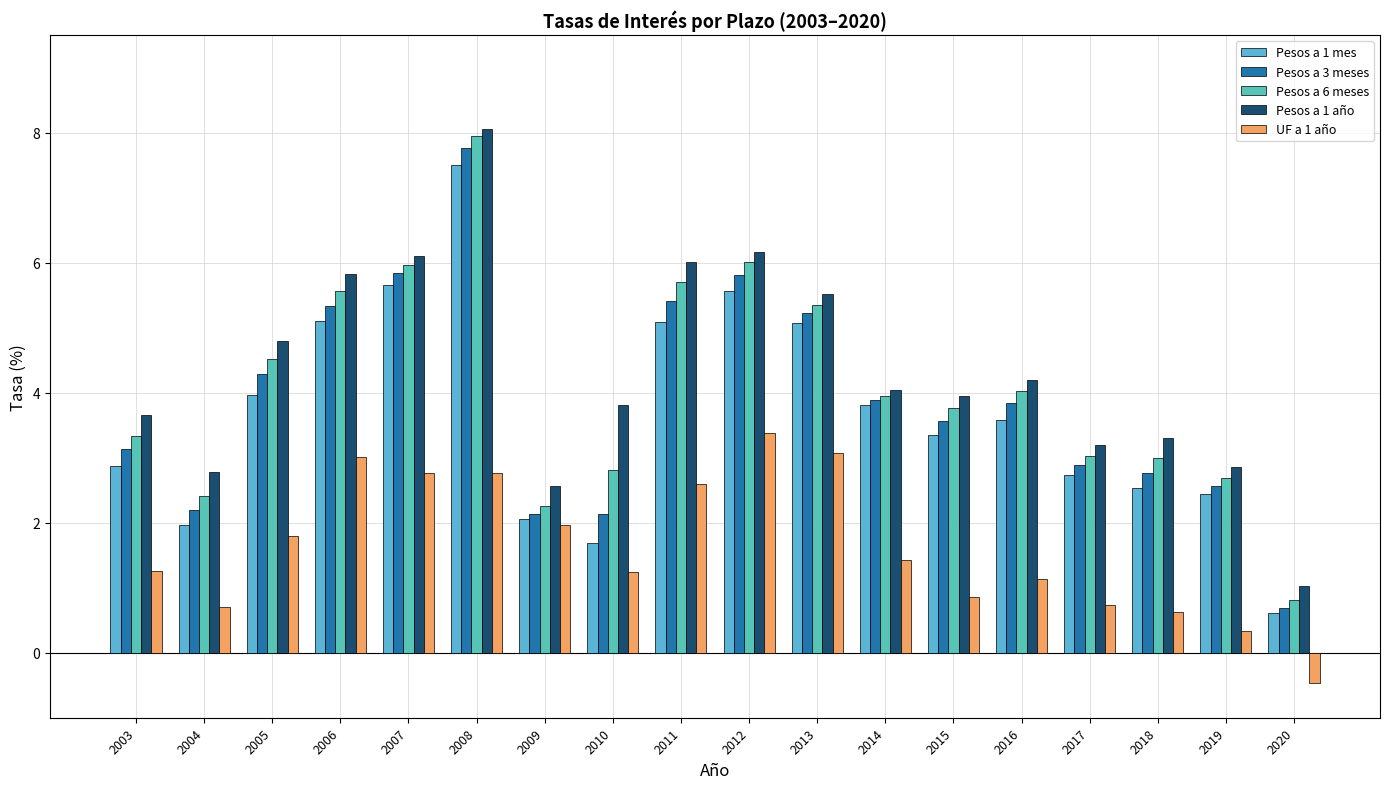

Count the number of data series in this chart.

5